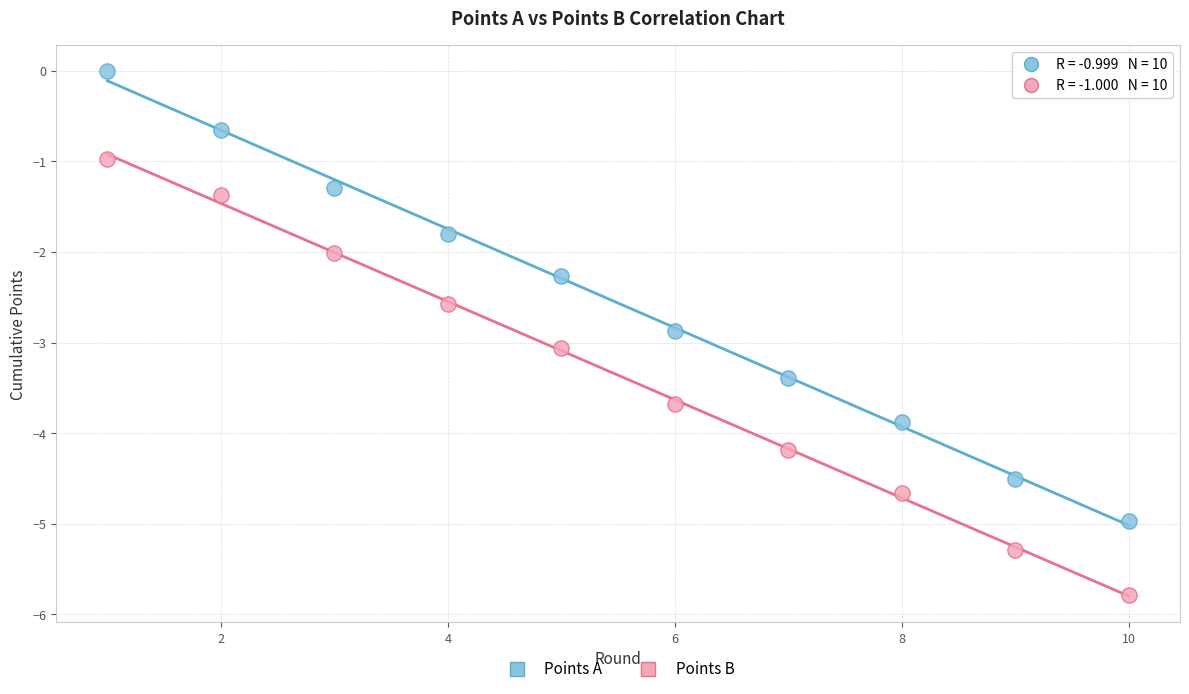

Which series reaches the minimum Y coordinate?

Points B